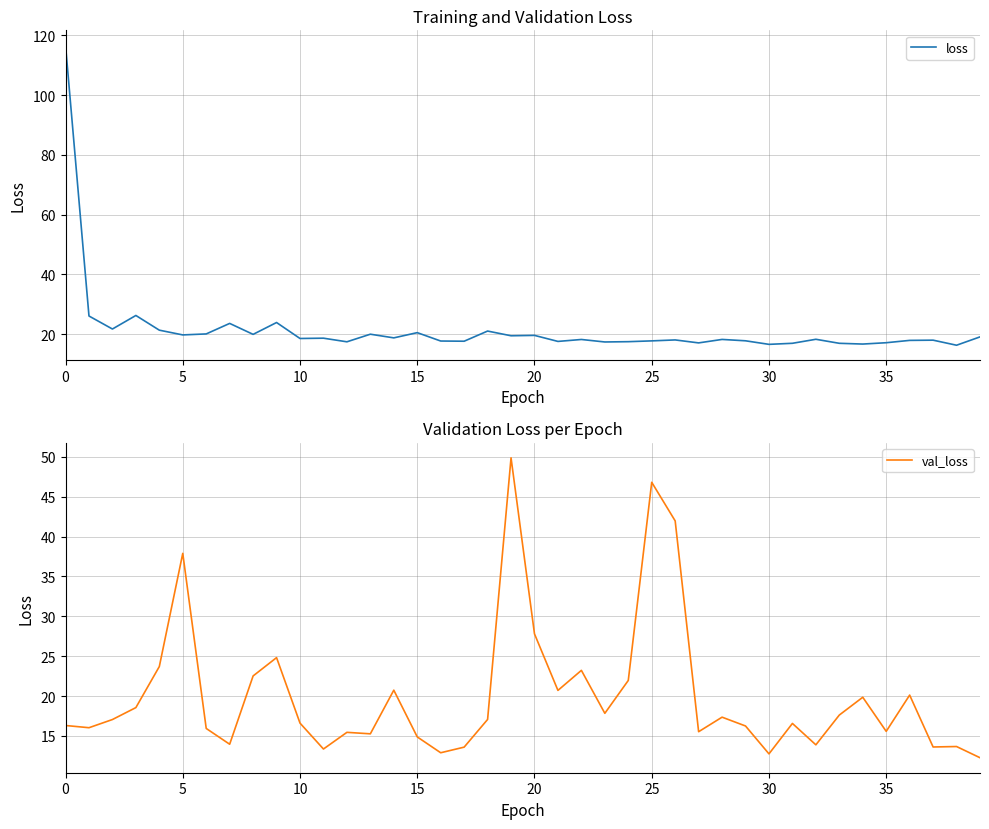

List the series in order of their peak value, highest first.

loss, val_loss